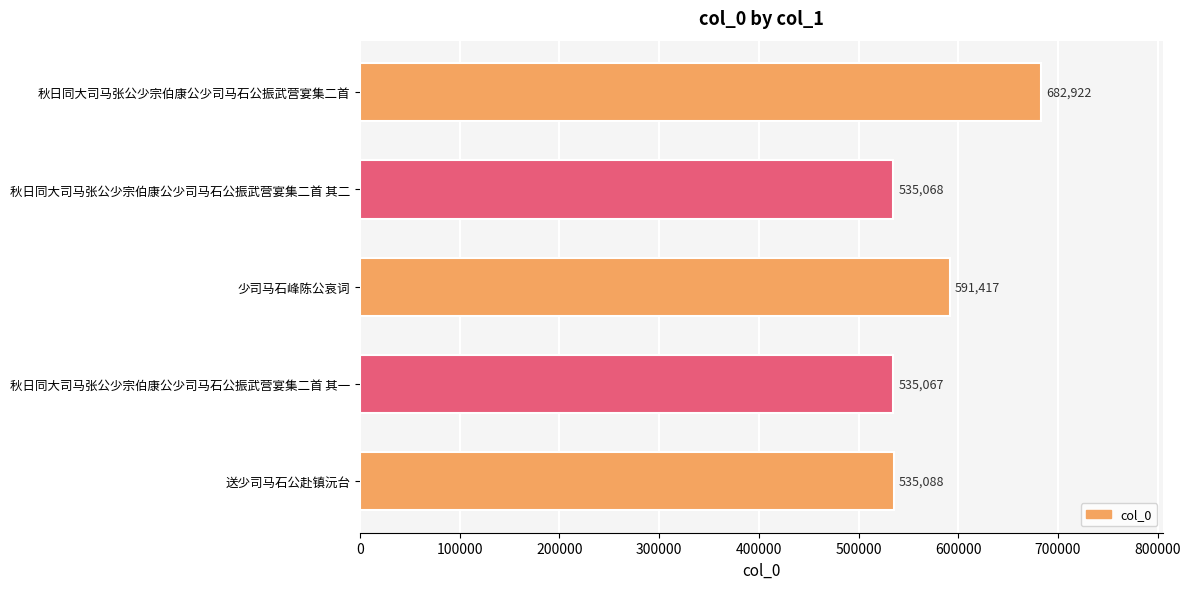

Reading top to bottom, extract all data points from this chart.

秋日同大司马张公少宗伯康公少司马石公振武营宴集二首=682922	秋日同大司马张公少宗伯康公少司马石公振武营宴集二首 其二=535068	少司马石峰陈公哀词=591417	秋日同大司马张公少宗伯康公少司马石公振武营宴集二首 其一=535067	送少司马石公赴镇沅台=535088